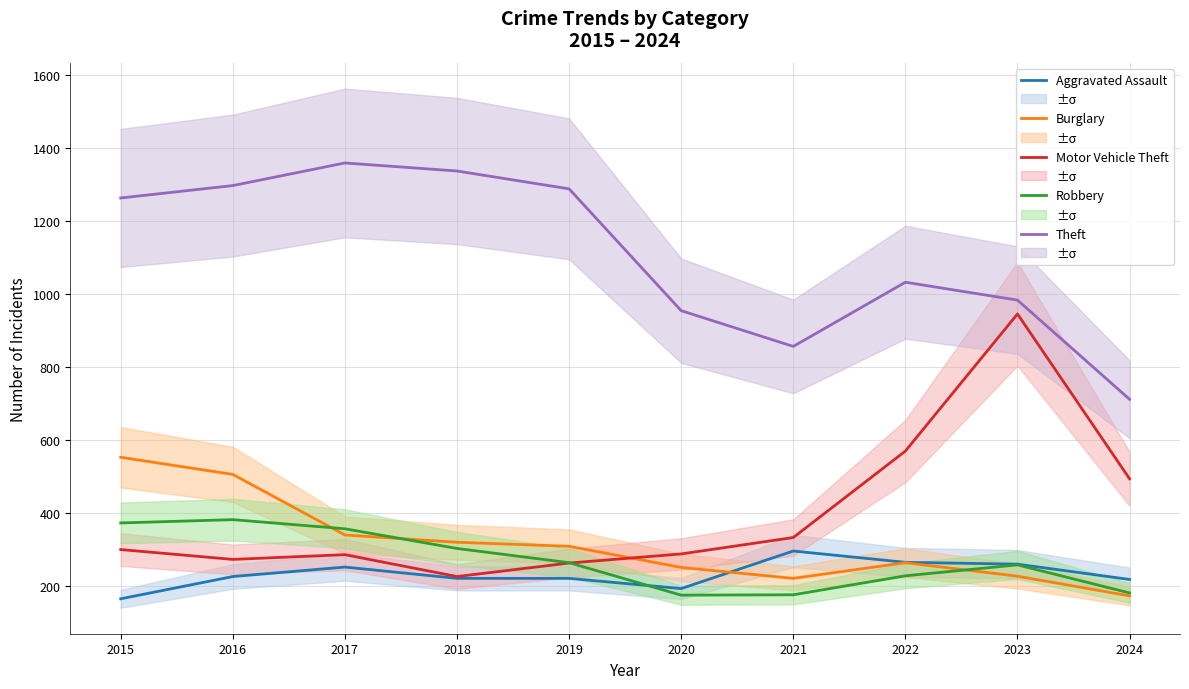

Rank the series at 2021 from highest to lowest value.

Theft, Motor Vehicle Theft, Aggravated Assault, Burglary, Robbery